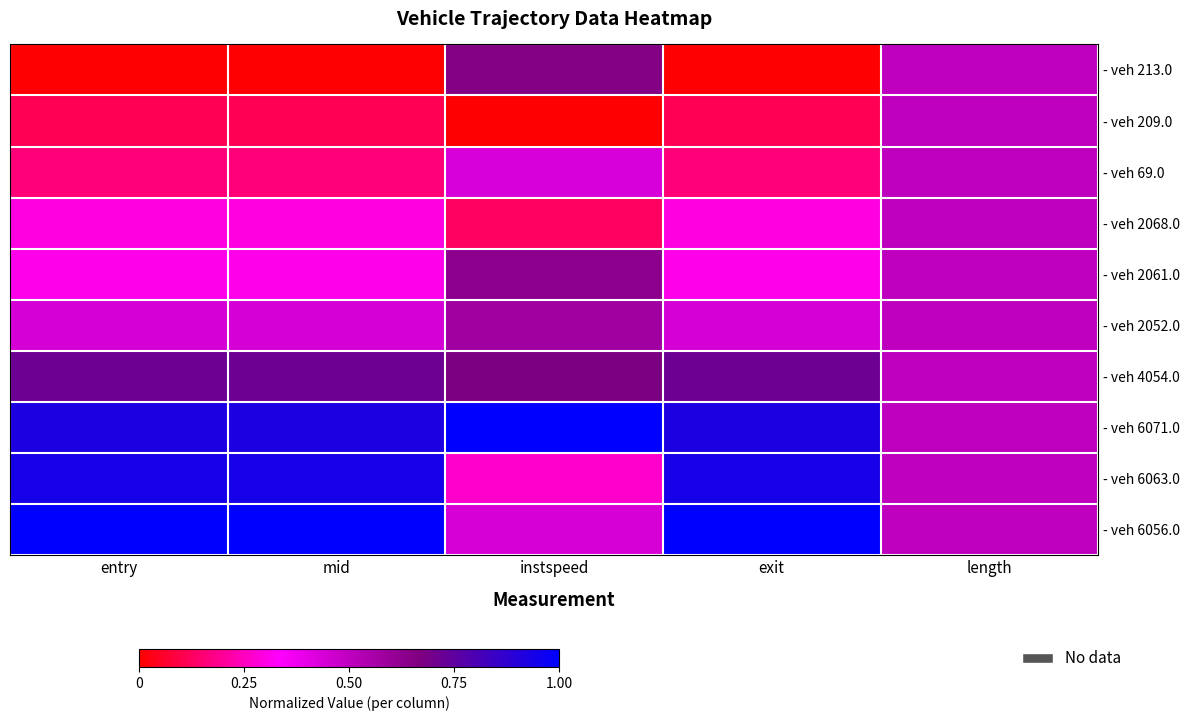

What is the spread (max minus min) of values at entry?

1.0